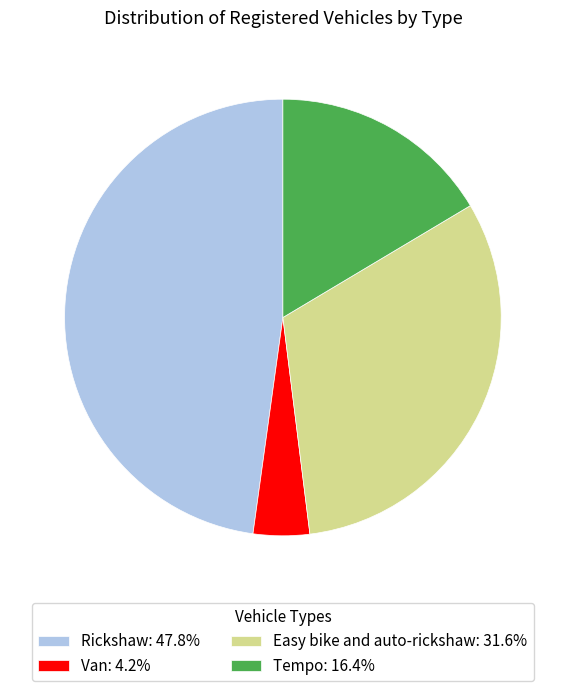

What is the ratio of the value at Rickshaw: 47.8% to the value at Easy bike and auto-rickshaw: 31.6%?

1.5